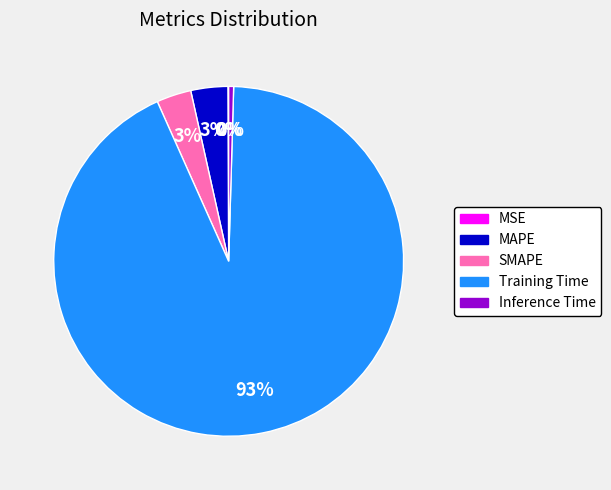

What is the largest slice in the pie chart?

Training Time